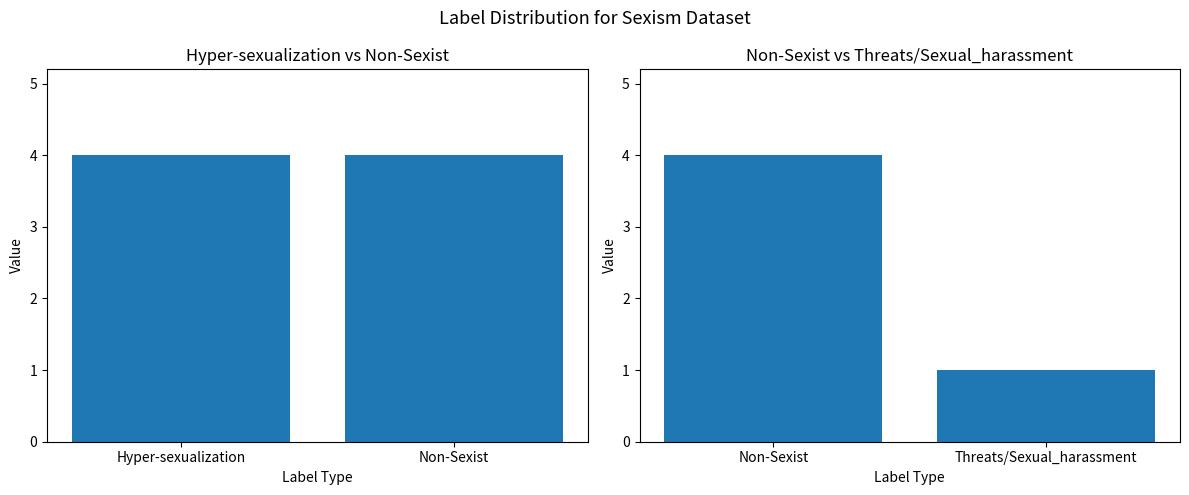

At which category does the chart reach its peak across all series?

Non-Sexist